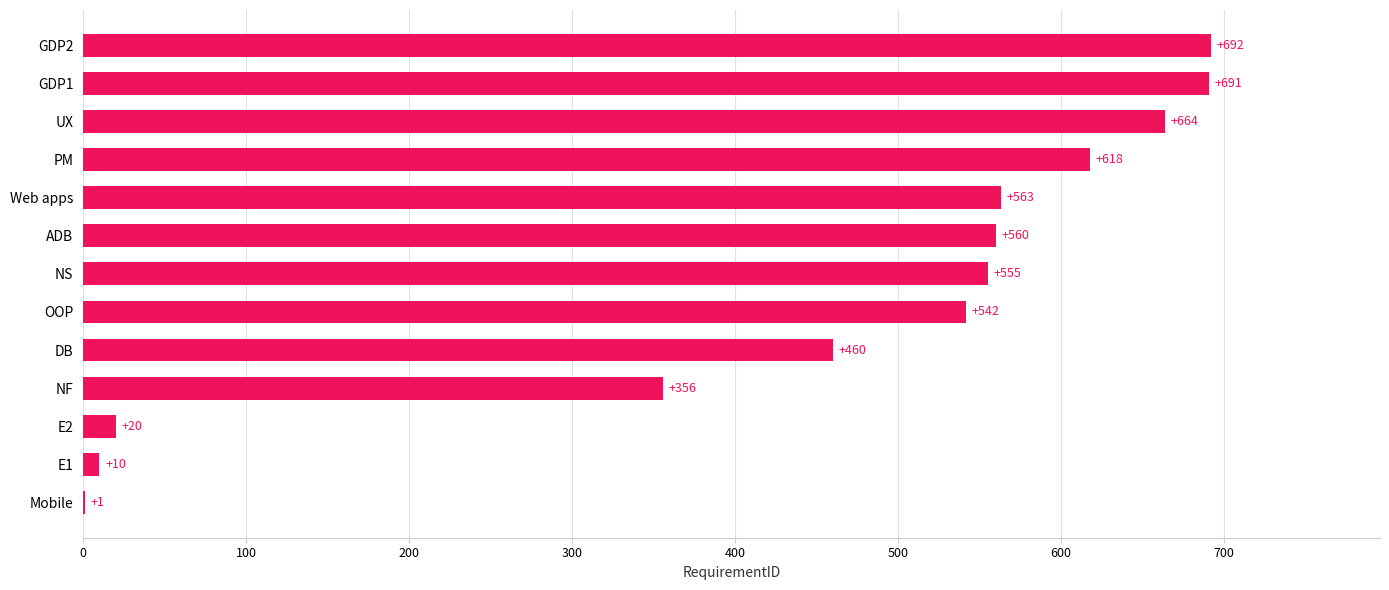

Where is the data nearest to the value 346?

NF